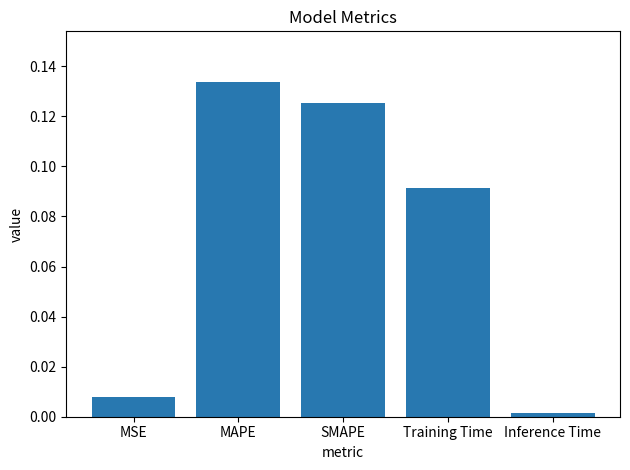

Which category has the highest value across all series?

MAPE